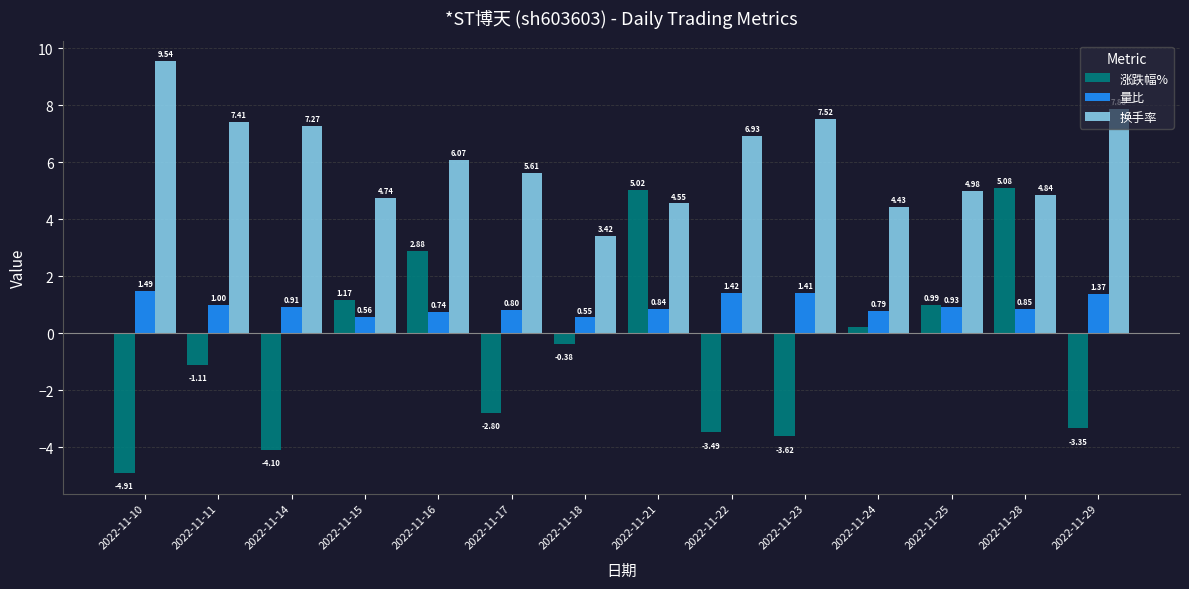

What are all the series names shown in the legend?

涨跌幅%, 量比, 换手率